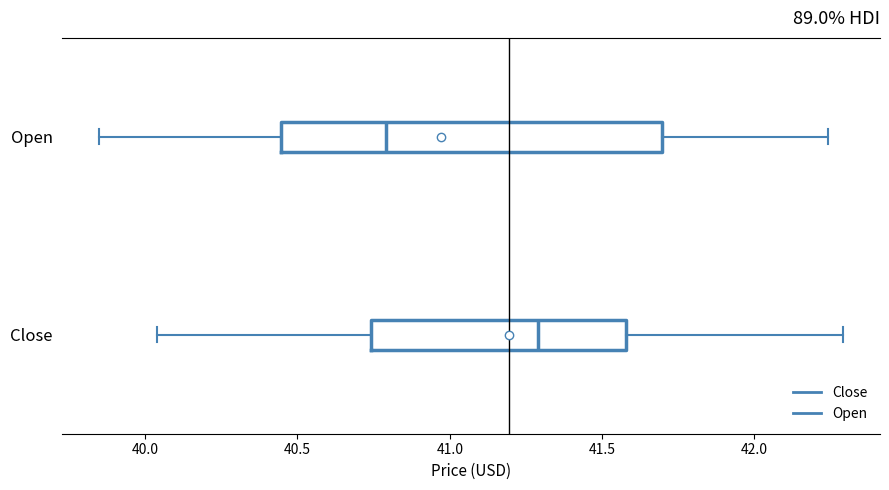

Reading bottom to top, transcribe this box plot: for each box, give where its median line is, the range the box spans, and where its two whiskers end, as read against the x-axis. The values are not printed on the chart, so give them approximately, as read against the axis.

Close: median 41.30, box 40.75 to 41.60, whiskers 40.05 to 42.30
Open: median 40.80, box 40.45 to 41.70, whiskers 39.85 to 42.25